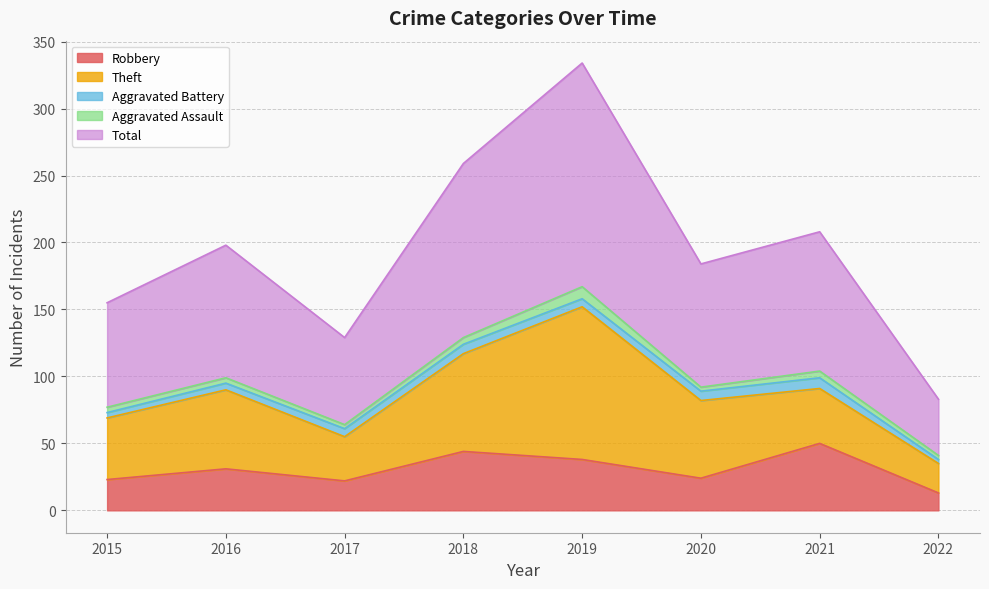

At which label does Aggravated Assault reach its minimum?

2017